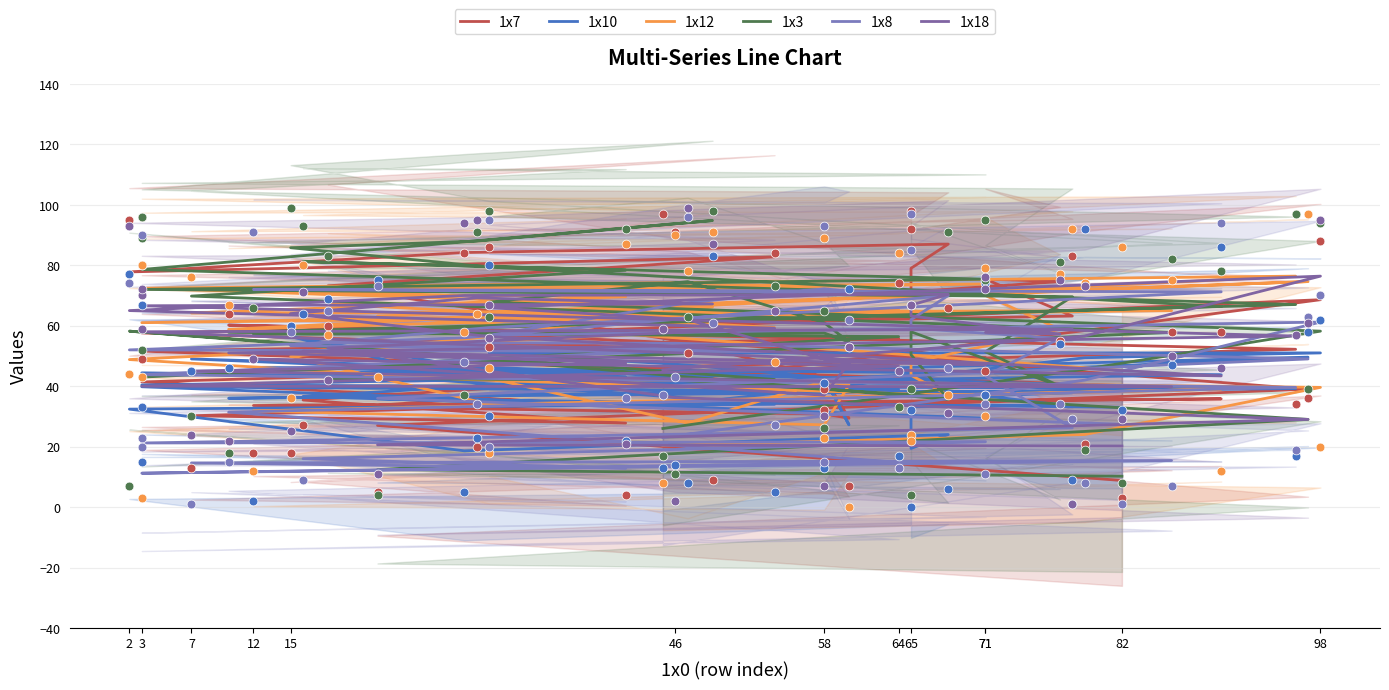

Which series has the largest total across all categories?

1x3